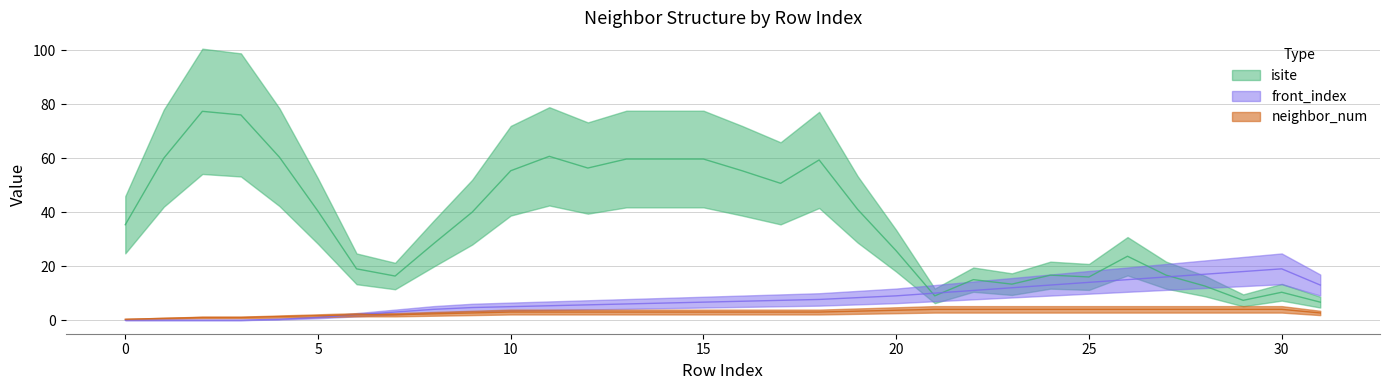

What is the difference between the highest and lowest values at 7?

13